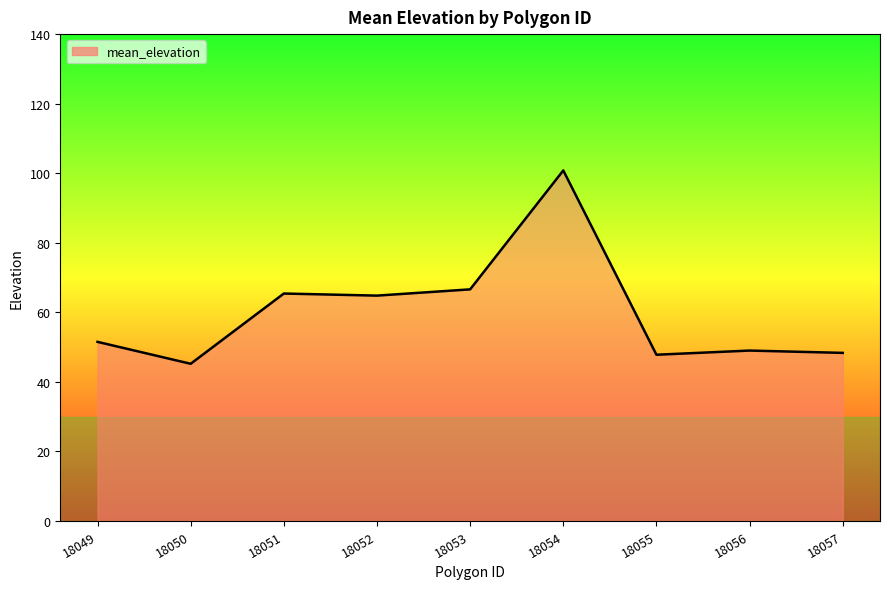

Where does the data first go above 51?

18049